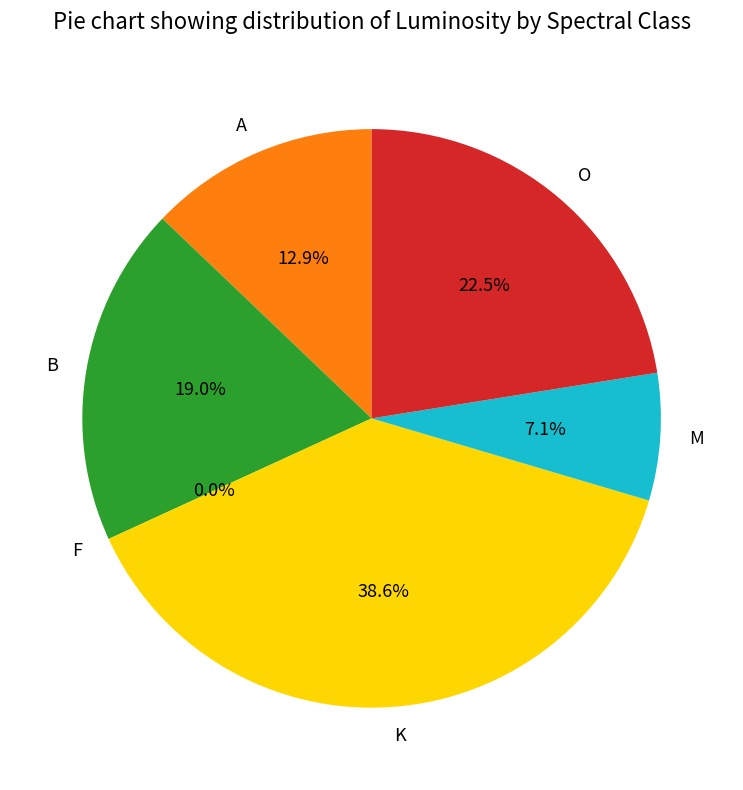

What is the ratio of the value at K to the value at M?

5.4